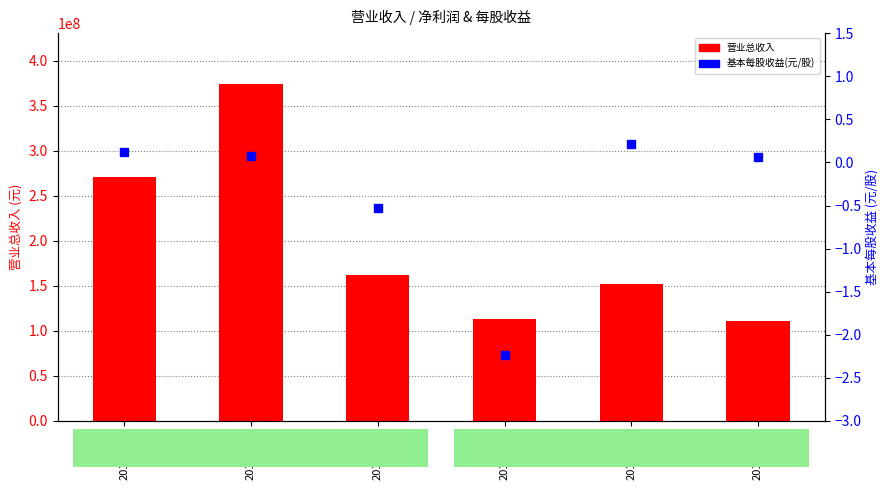

Rank the categories by 基本每股收益(元/股) value from highest to lowest.

20181231, 20141231, 20151231, 20191231, 20161231, 20171231